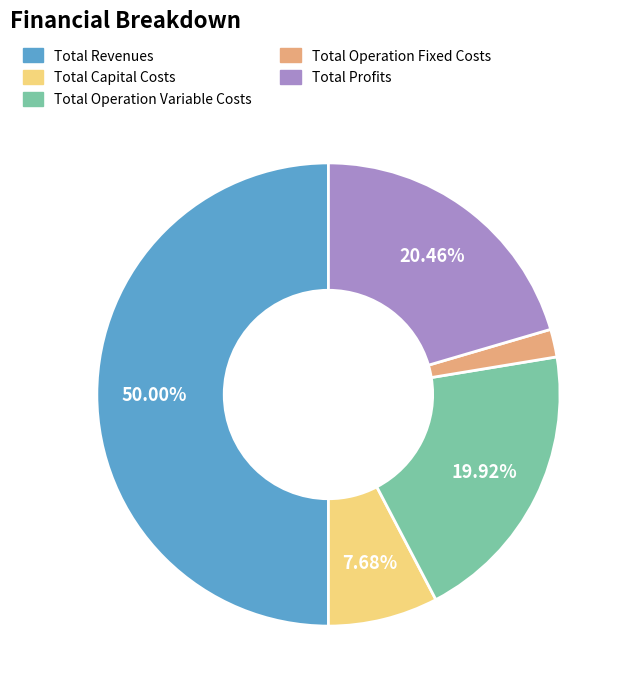

What is the ratio of the value at Total Operation Variable Costs to the value at Total Profits?

1.0